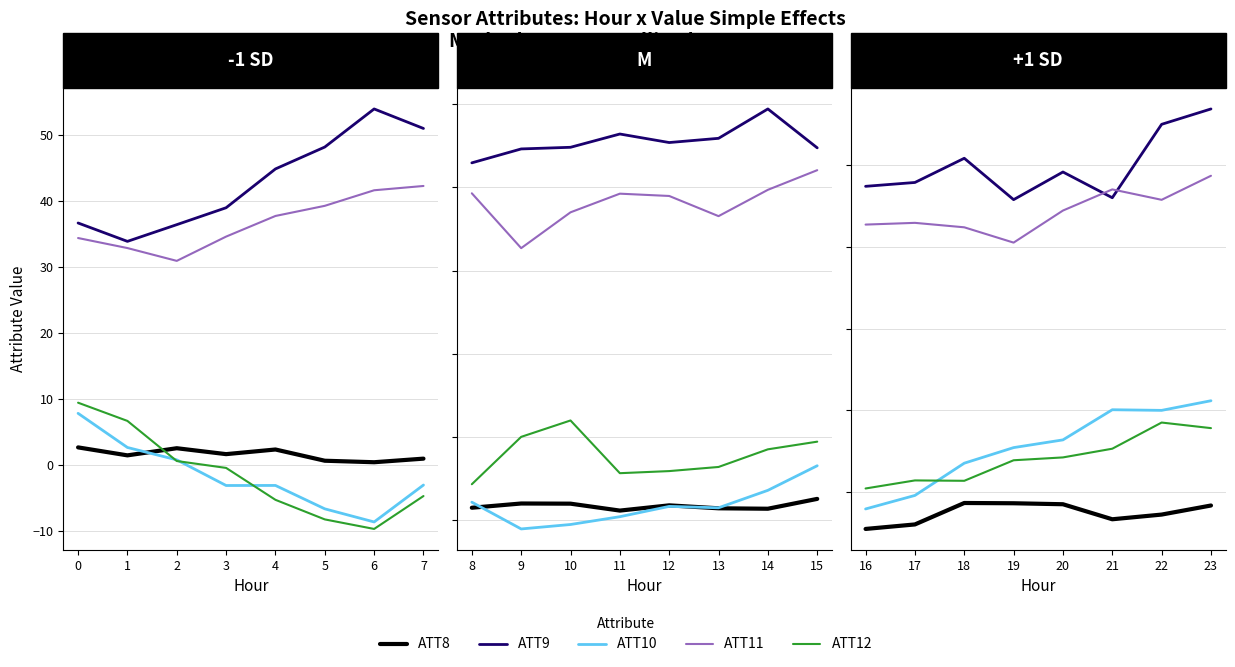

How many interior local peaks does the ATT10 series have?

1